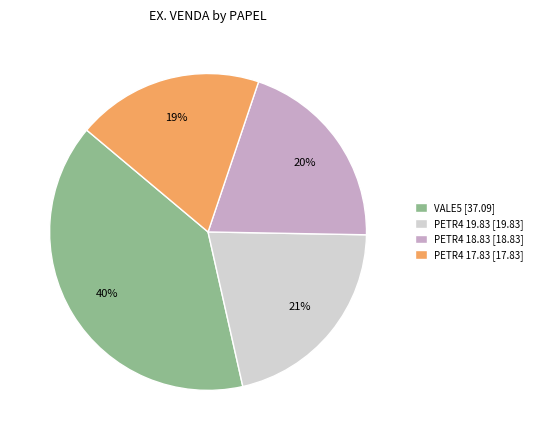

To the nearest percent, what is the average slice percentage?

25%